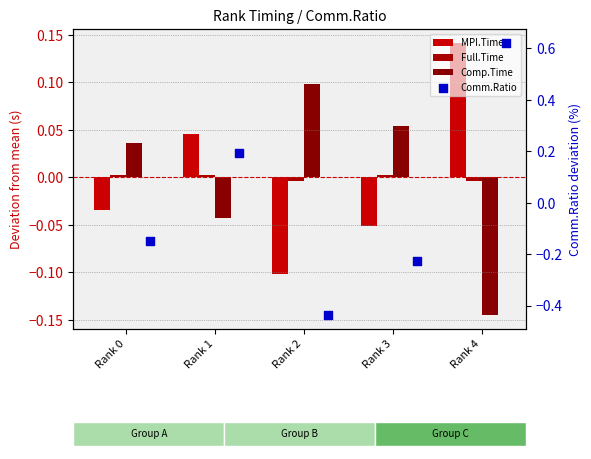

What is the total value across all series at Rank 2?

-0.4